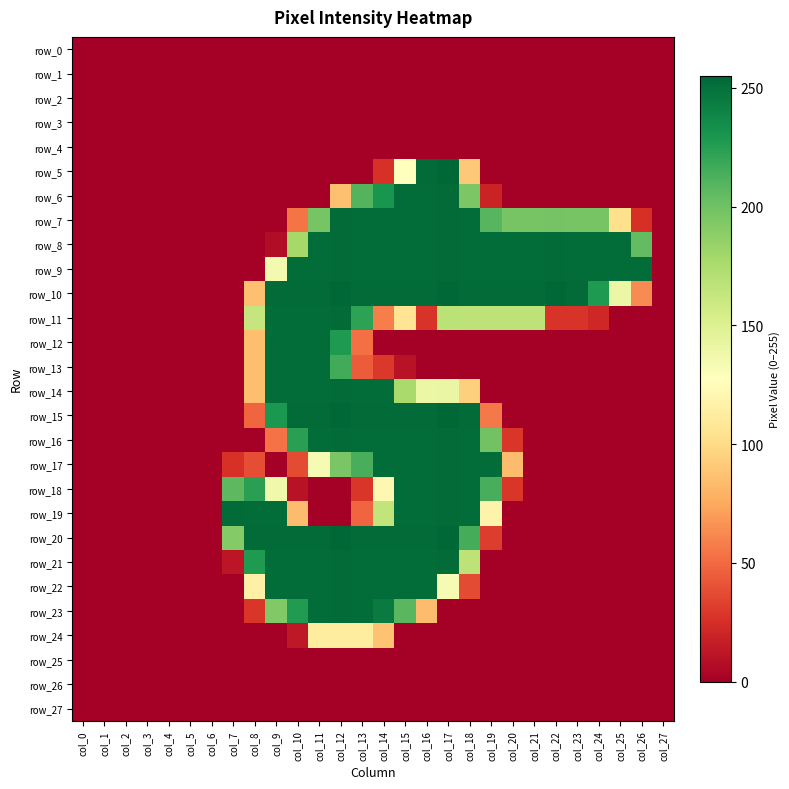

What is the difference between the row_20 values at col_1 and col_8?

253